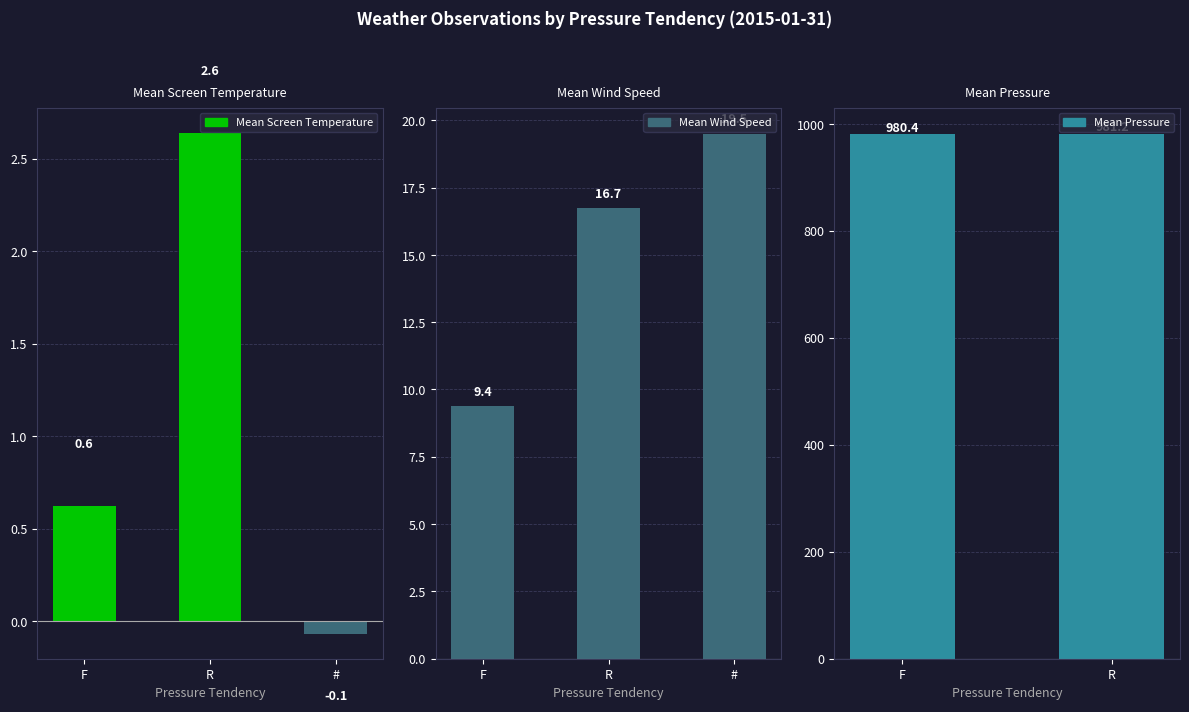

List the series in order of their peak value, highest first.

Mean Pressure, Mean Wind Speed, Mean Screen Temperature